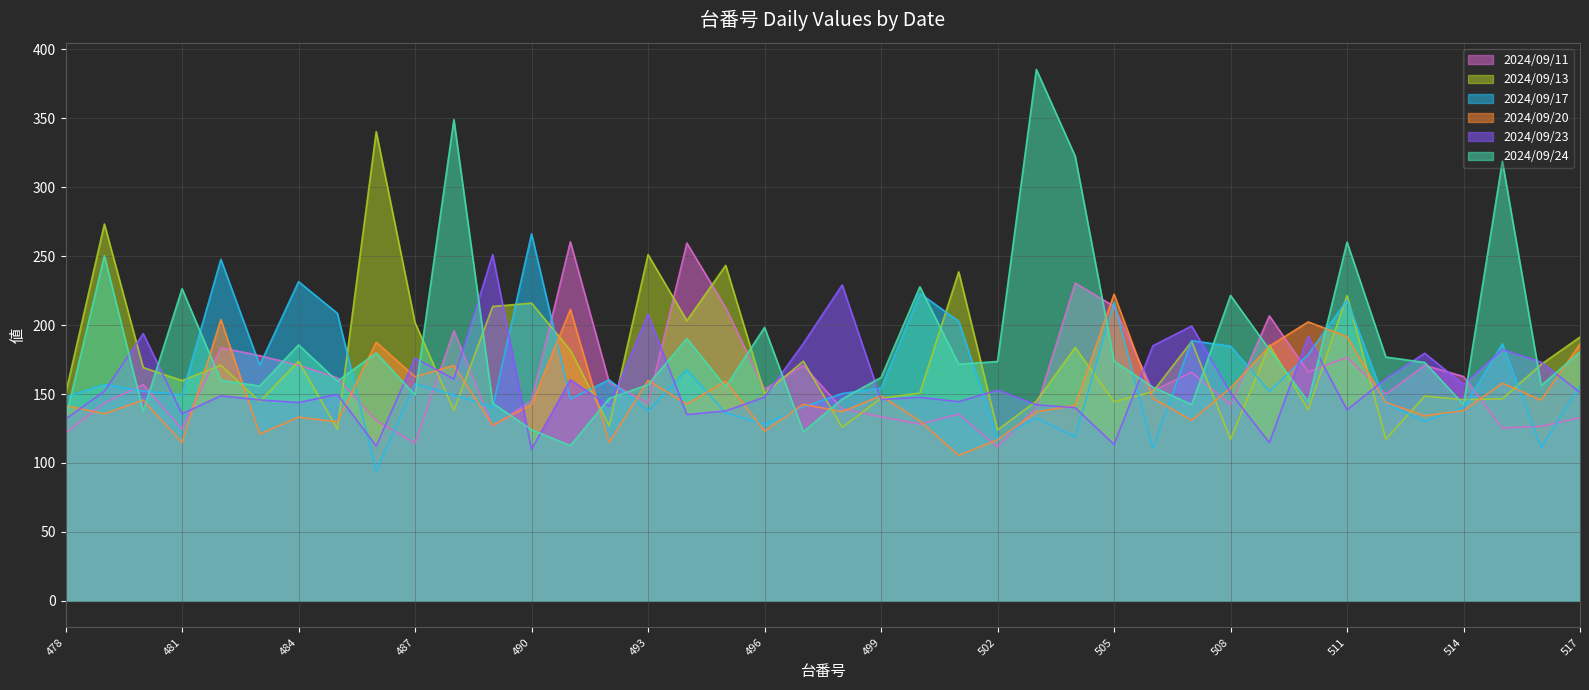

What are all the series names shown in the legend?

2024/09/11, 2024/09/13, 2024/09/17, 2024/09/20, 2024/09/23, 2024/09/24